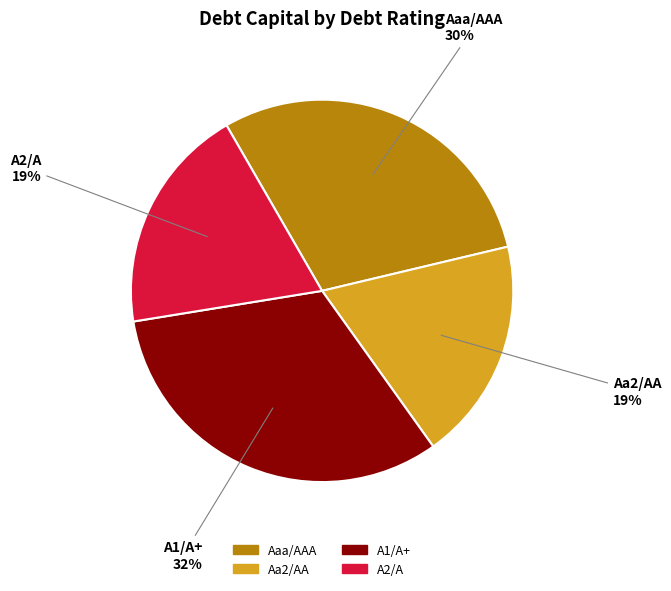

To the nearest percent, what is the average slice percentage?

25%